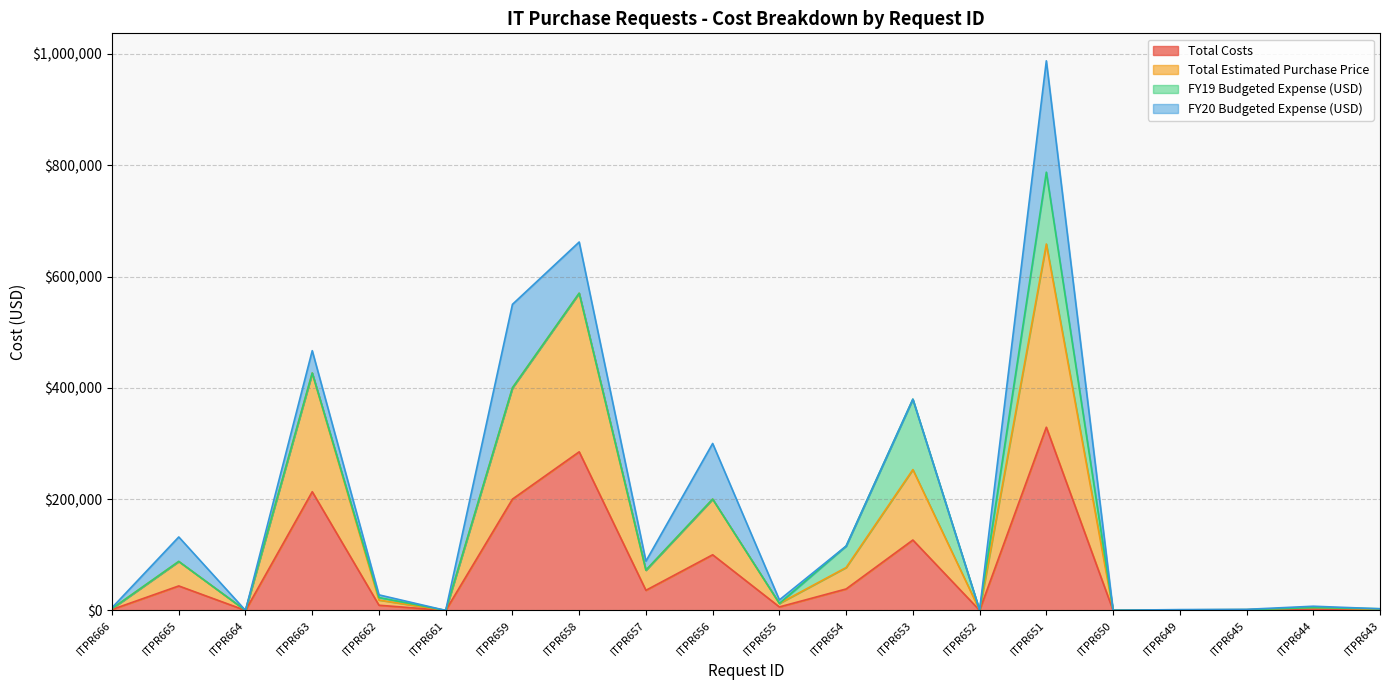

How many data points does each series have?

20